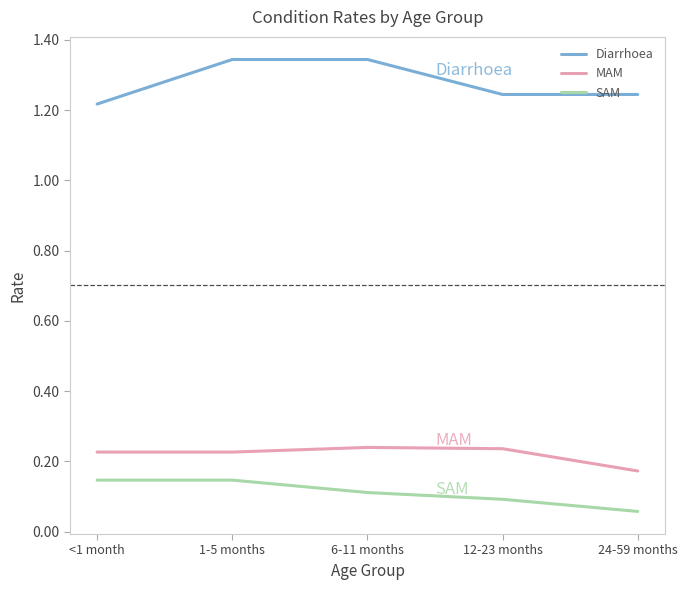

The value of Diarrhoea at 24-59 months is 0.7. True or false?

False